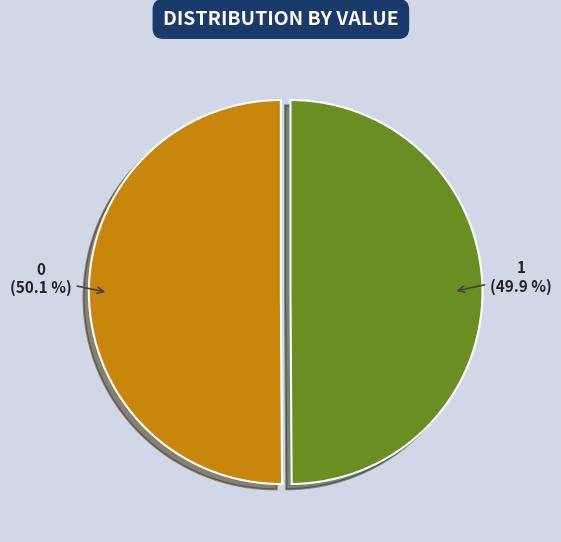

Count the number of slices in the pie.

2